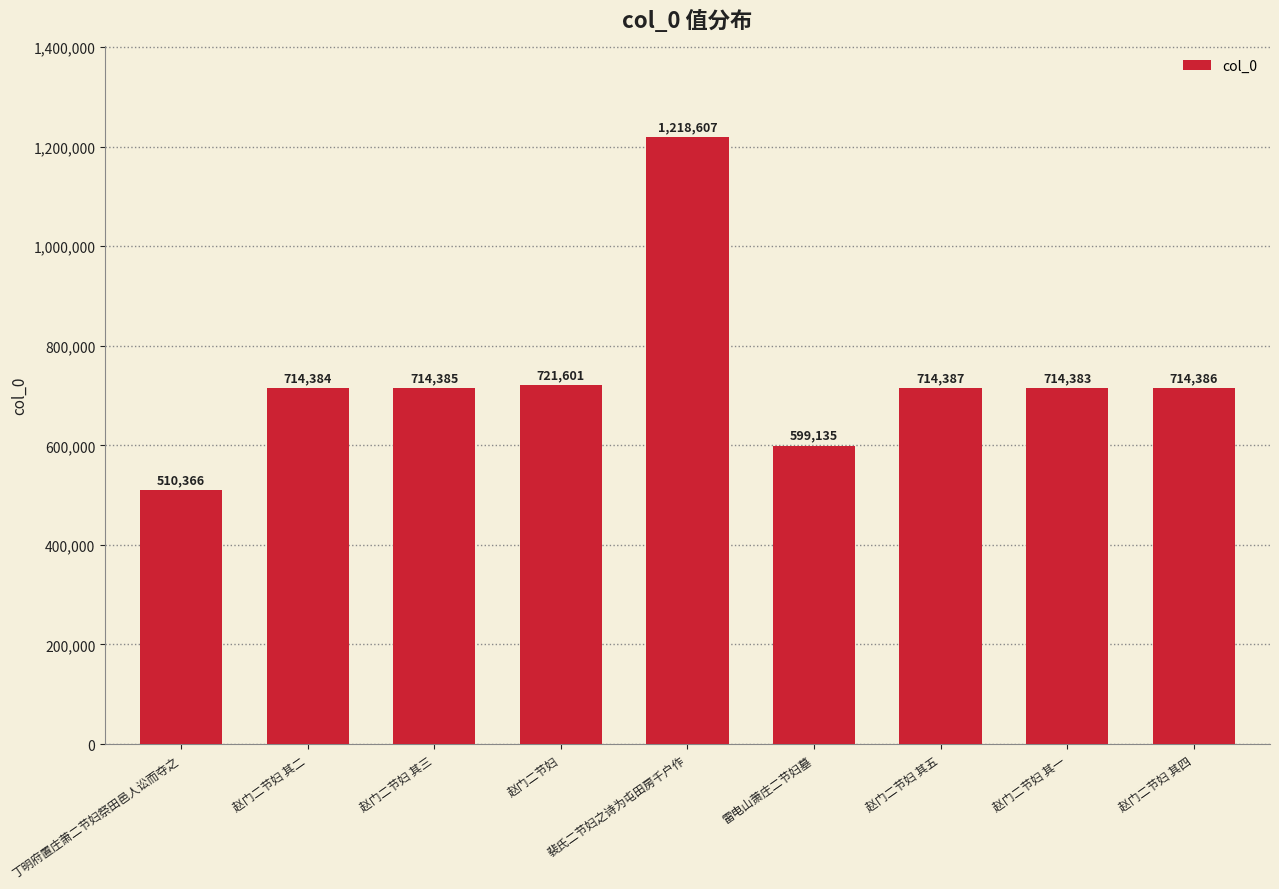

What is the sum of all values?

6621634